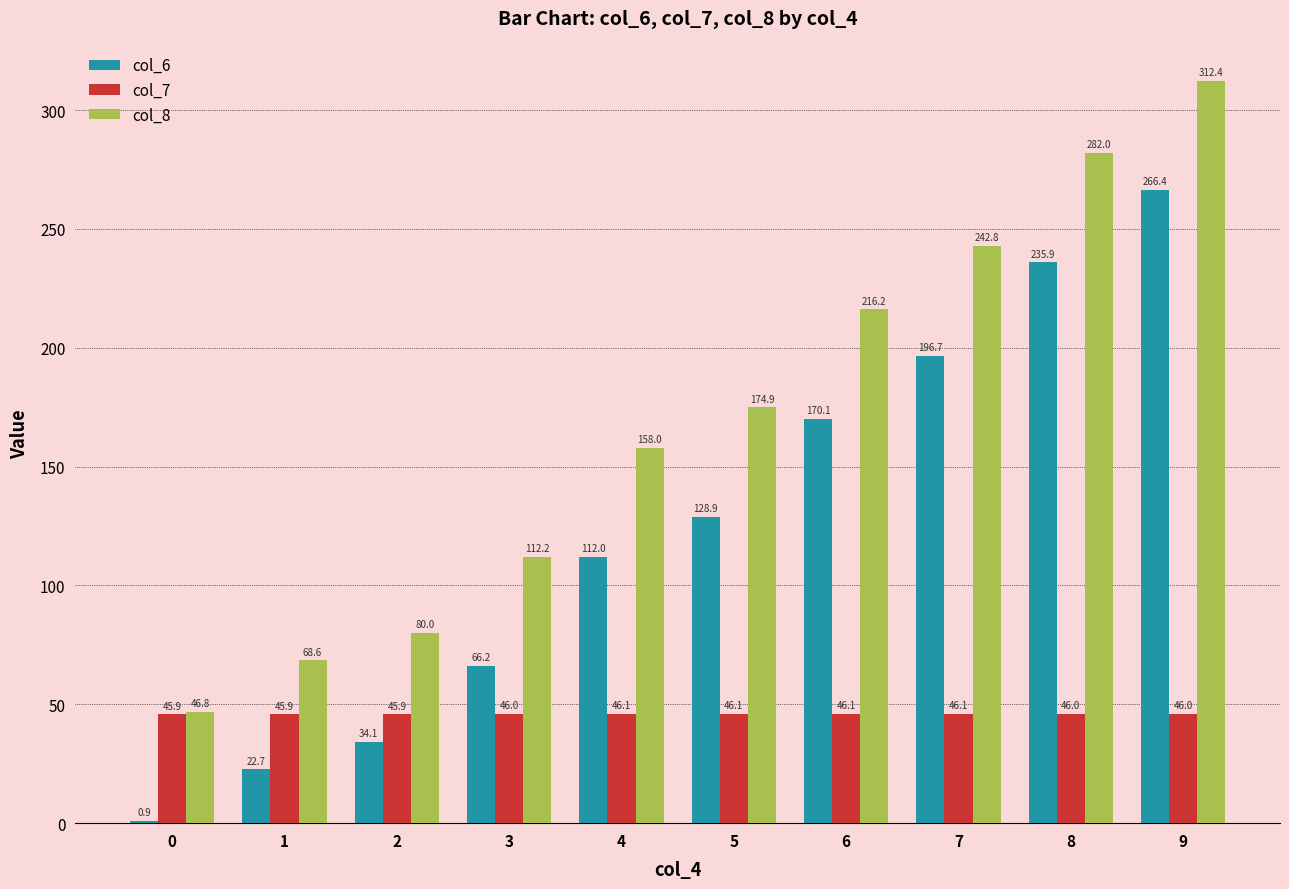

At which label is col_6 closest to 133?

5